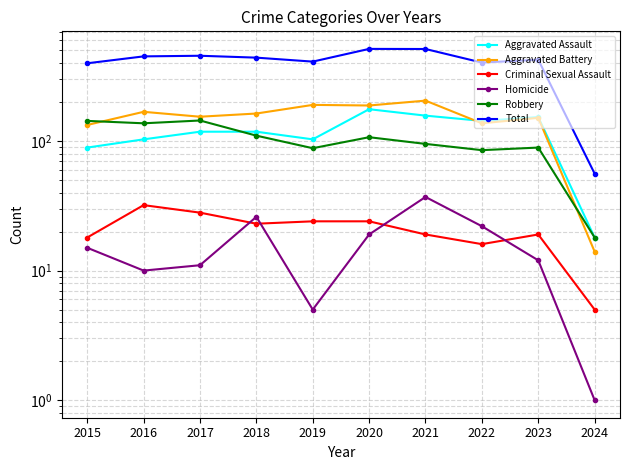

Count the number of data series in this chart.

6